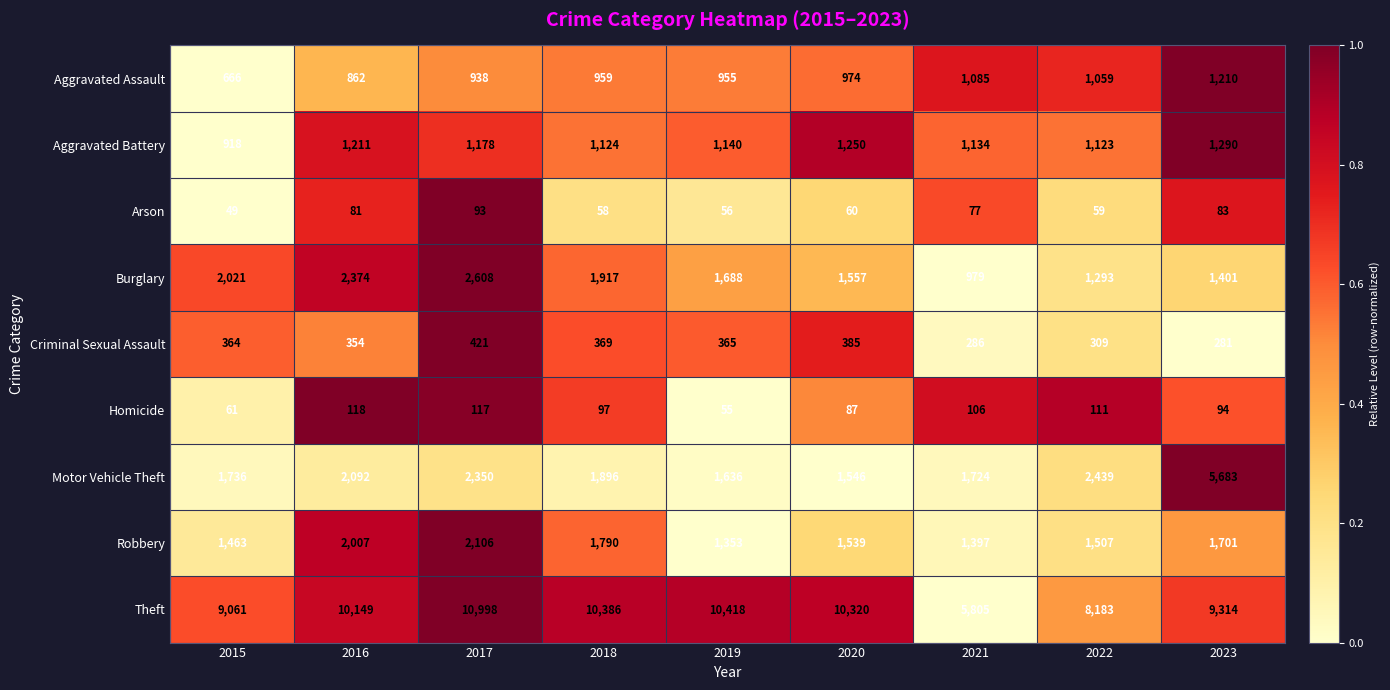

At which label does Burglary first exceed 1688?

2015